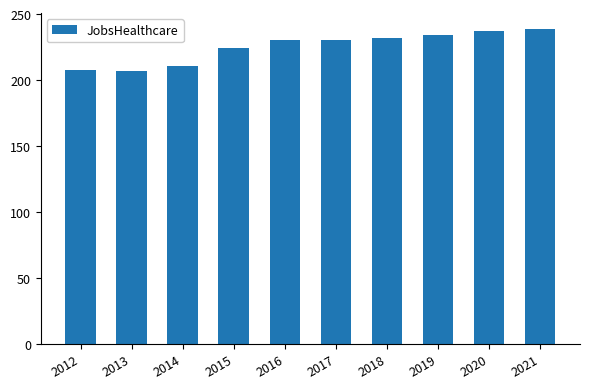

What is the maximum value shown in the chart?

239